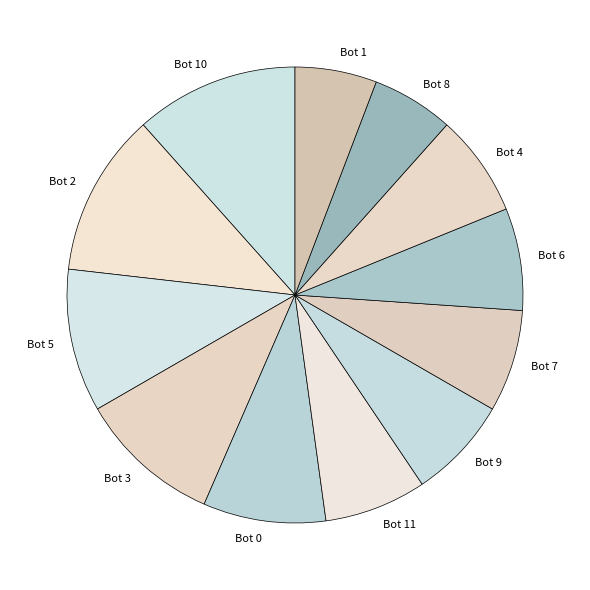

True or false: Bot 2 accounts for 12% of the total.

True